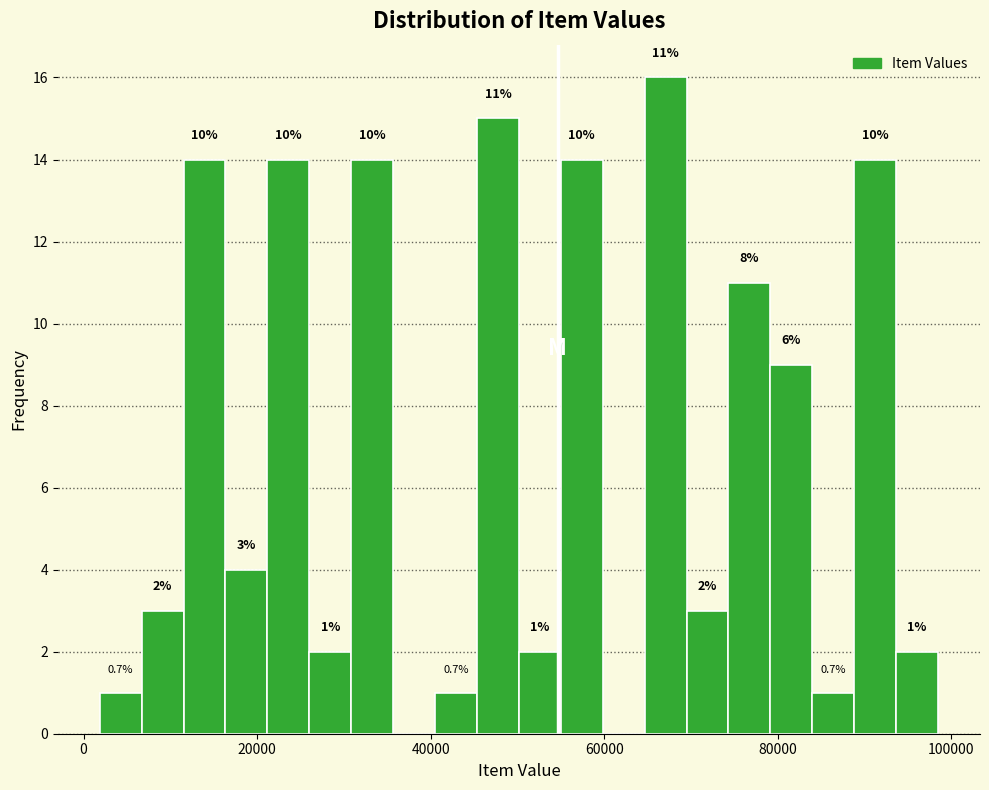

Read against the x-axis, roughly where is the centre of the tallest bar?

68000